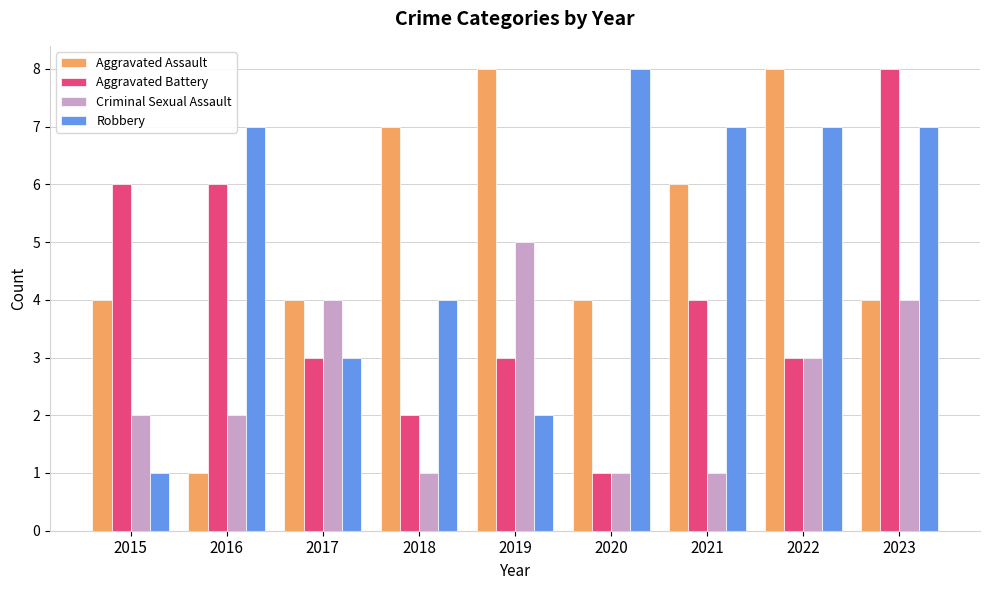

Count the number of data series in this chart.

4